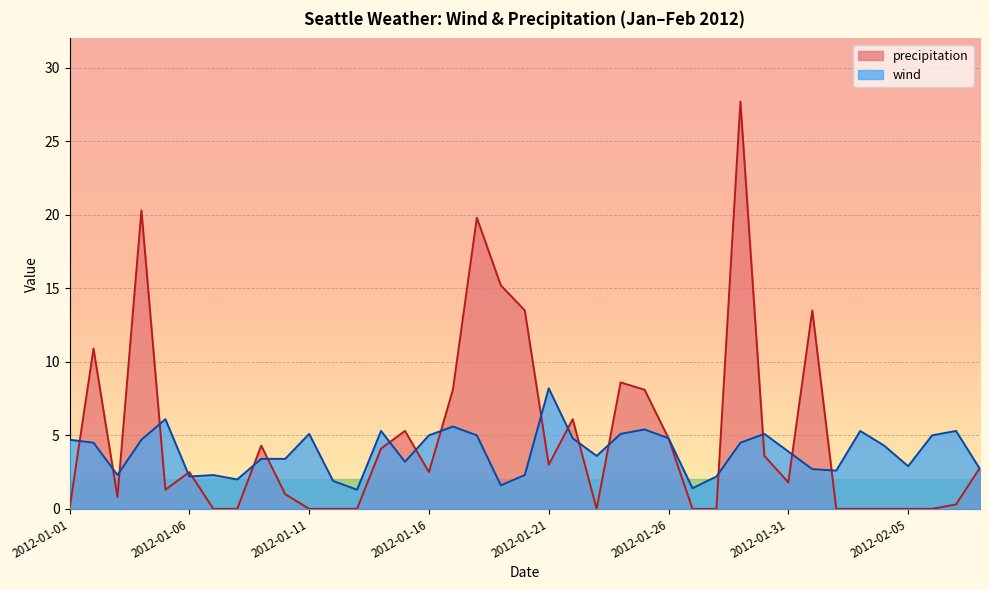

Is the value of wind at 2012-01-08 greater than the value of precipitation at 2012-01-01?

Yes